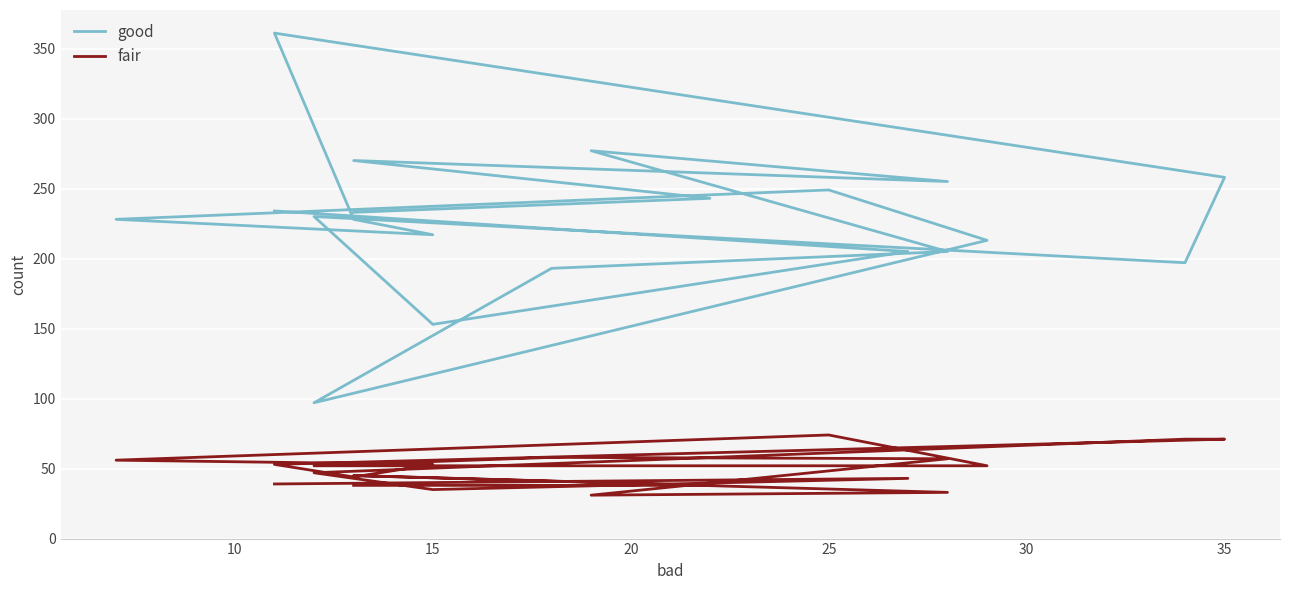

What is the total value across all series at 12?

149